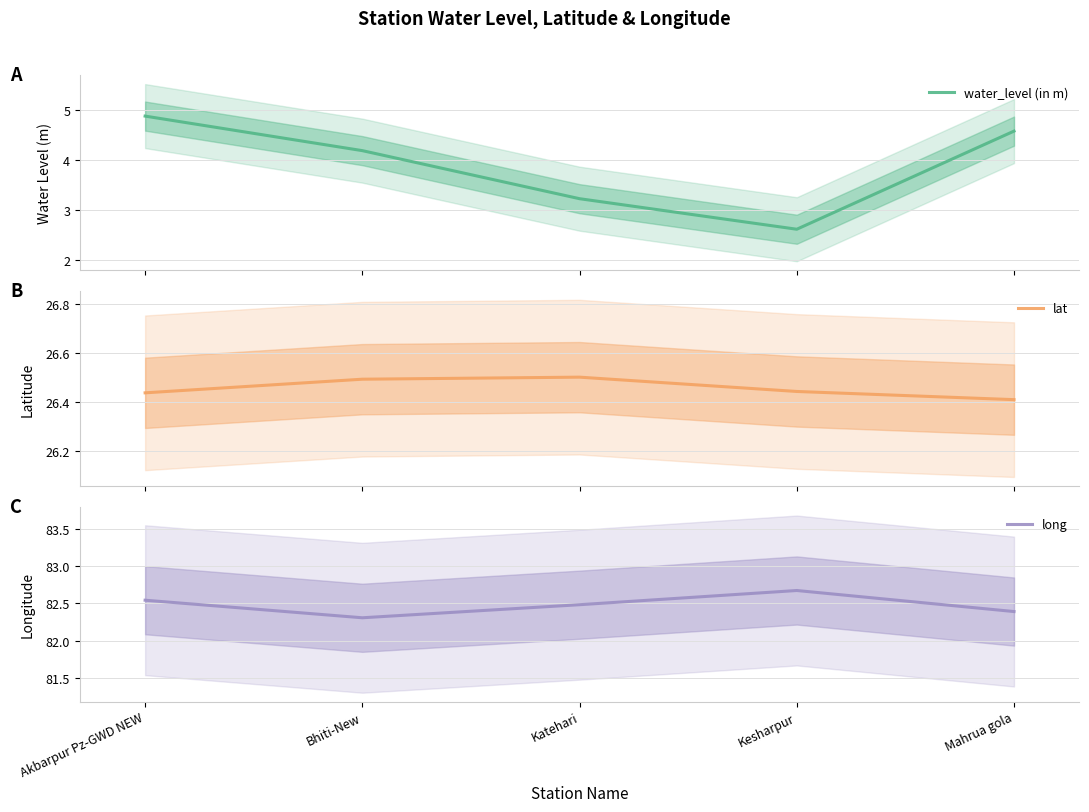

How many categories are shown in the chart?

5